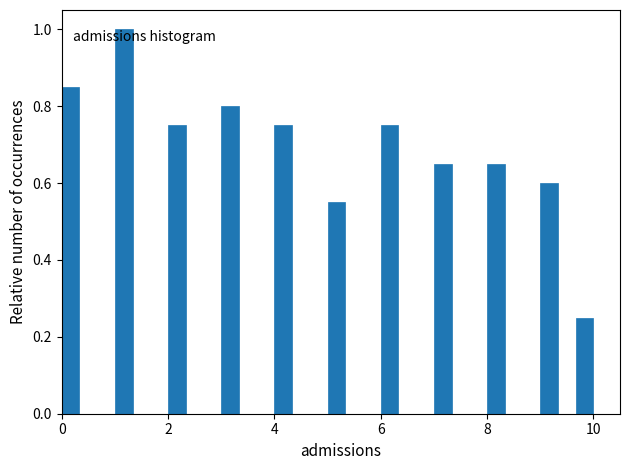

Read against the x-axis, roughly where is the centre of the tallest bar?

1.2